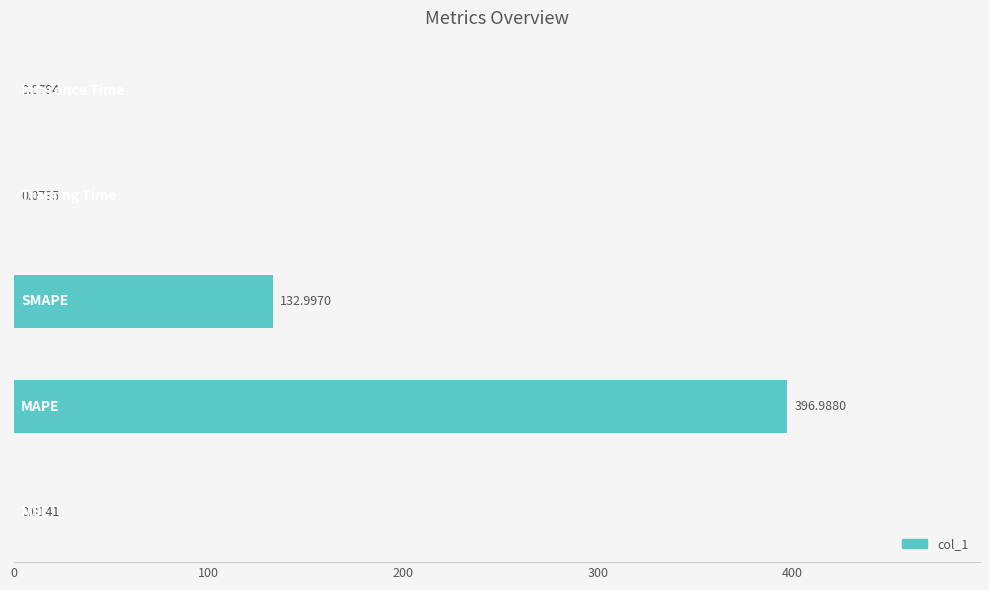

What is the sum of all values?

530.2